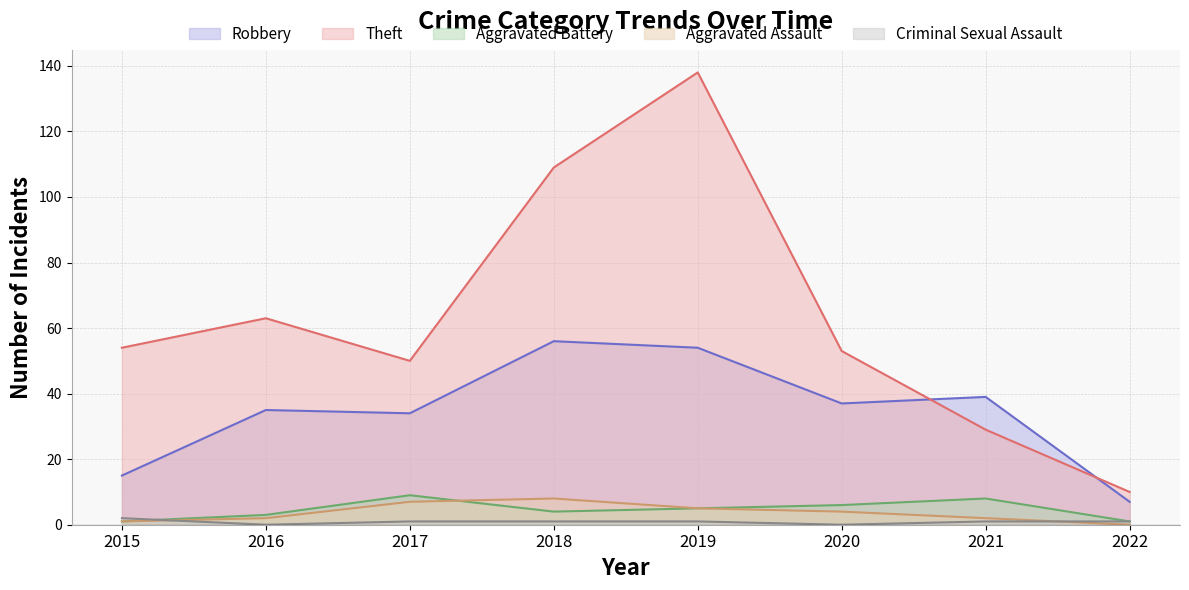

What is the sum of all Aggravated Assault values?

29